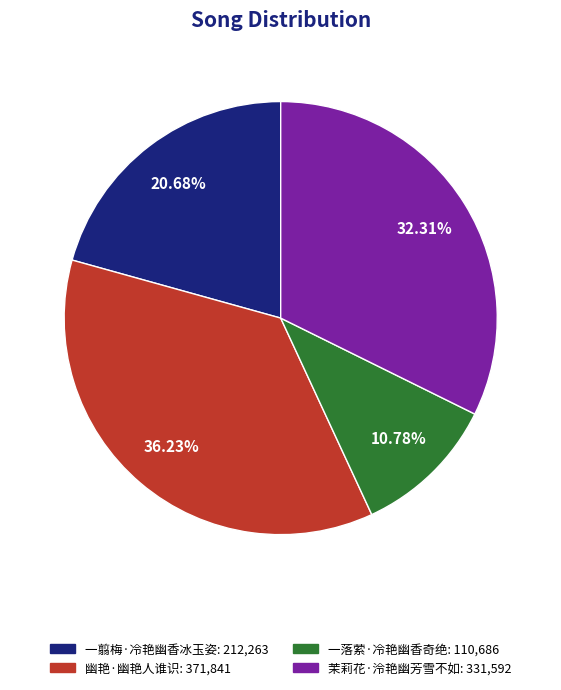

Is it true that 一落萦·冷艳幽香奇绝 is 11% of the pie?

True